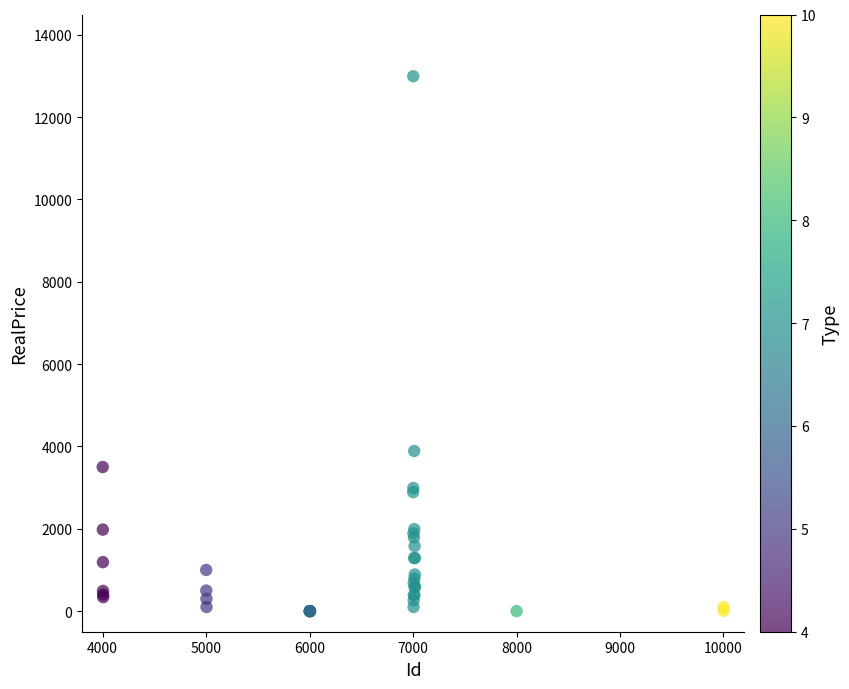

What Y value in the scatter plot is closest to 6495?

3890